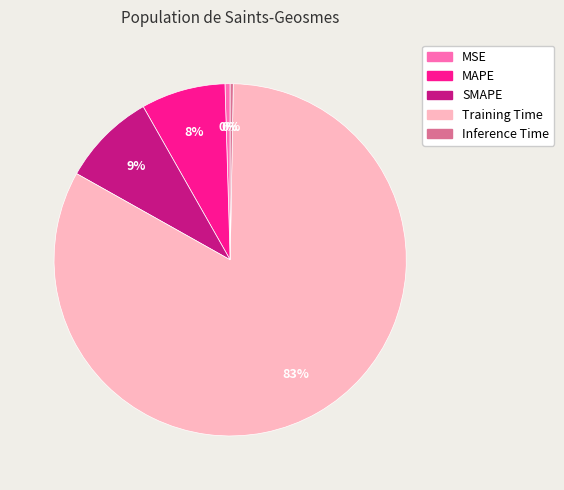

Is it true that MSE is 0% of the pie?

True